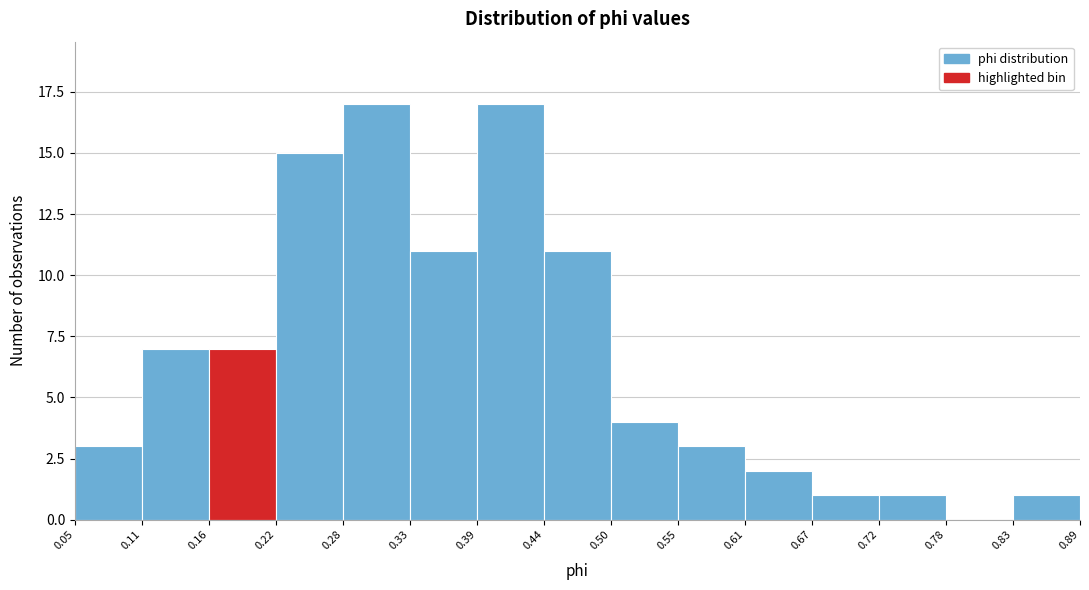

What is the height of the bar covering 0.05 to 0.11 on the x-axis? The values are not printed on the chart, so give them approximately, as read against the axis.

3